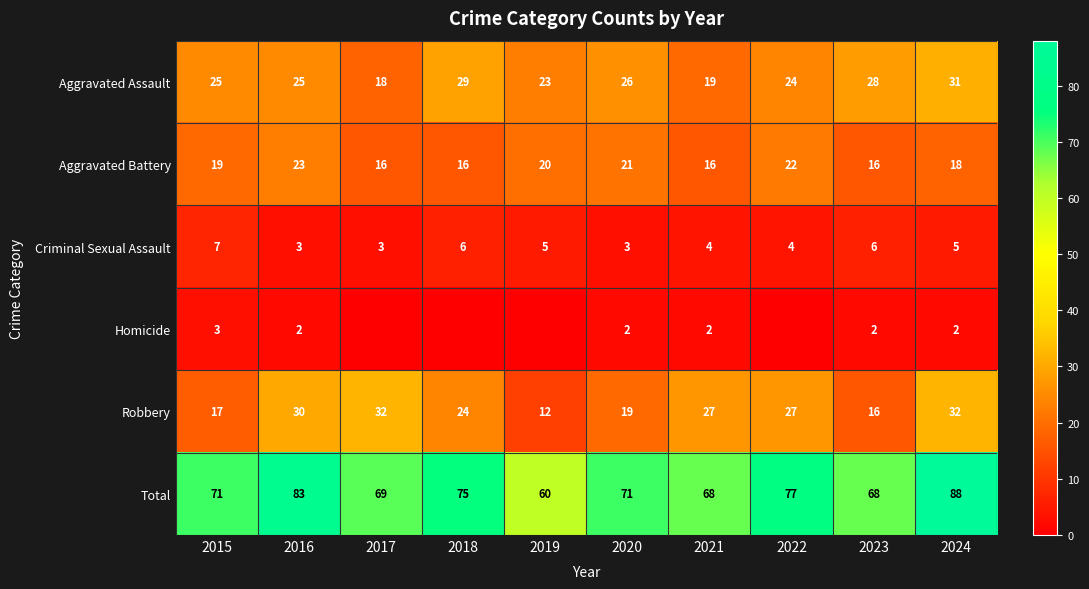

Is the value of Robbery at 2020 greater than the value of Total at 2022?

No